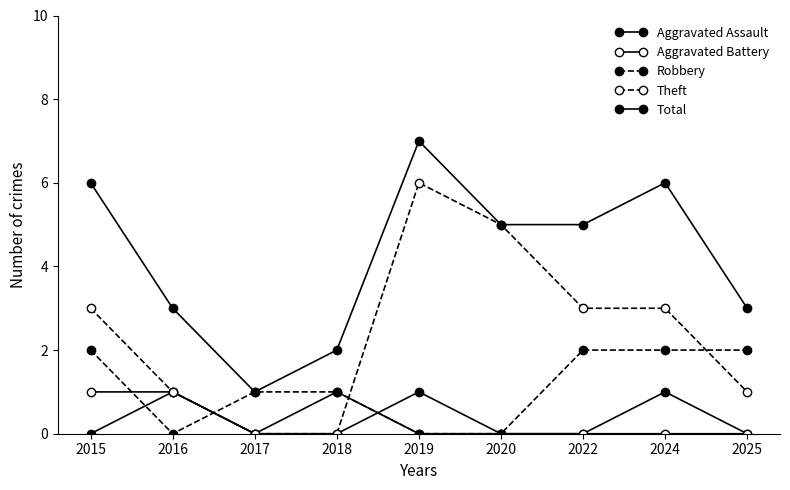

Is this an area chart (filled region under the line)?

No